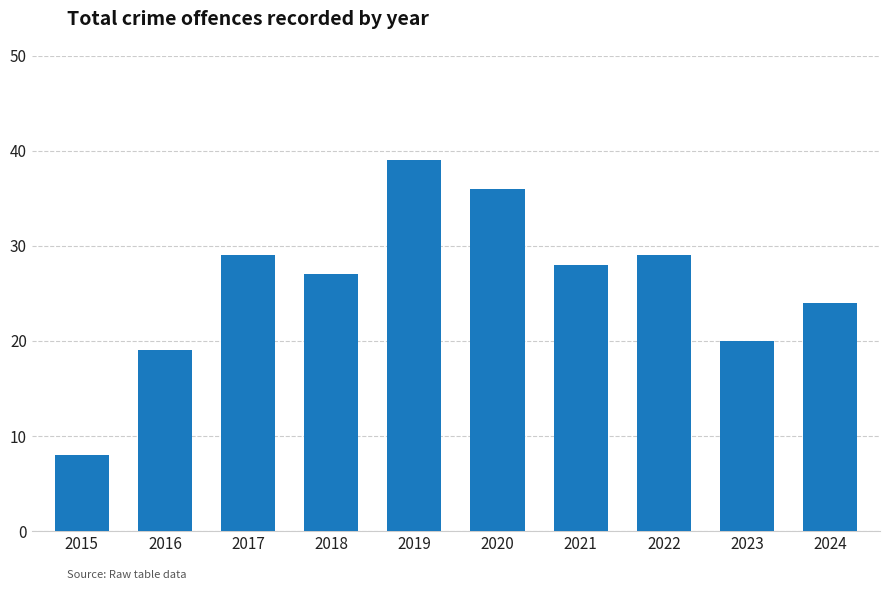

What is the sum of the values at 2020 and 2019?

75